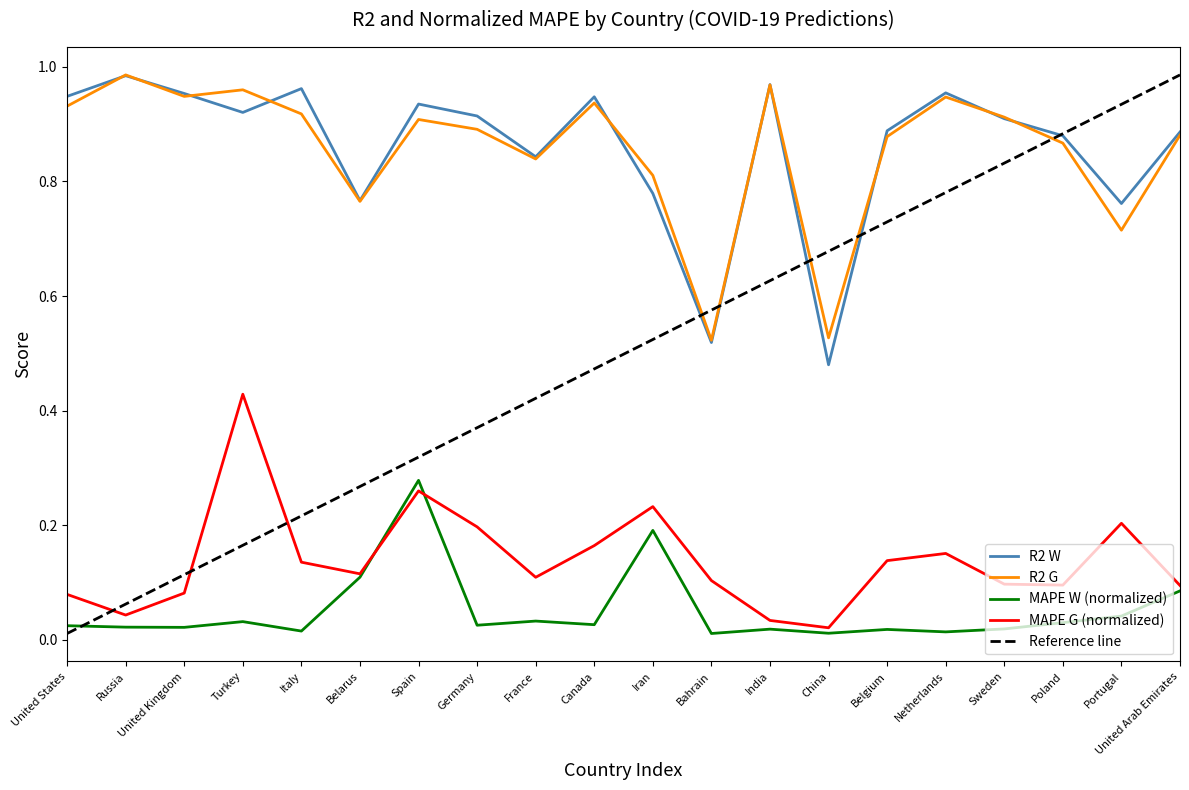

Rank the series at Canada from highest to lowest value.

R2 W, R2 G, MAPE G (normalized), MAPE W (normalized)